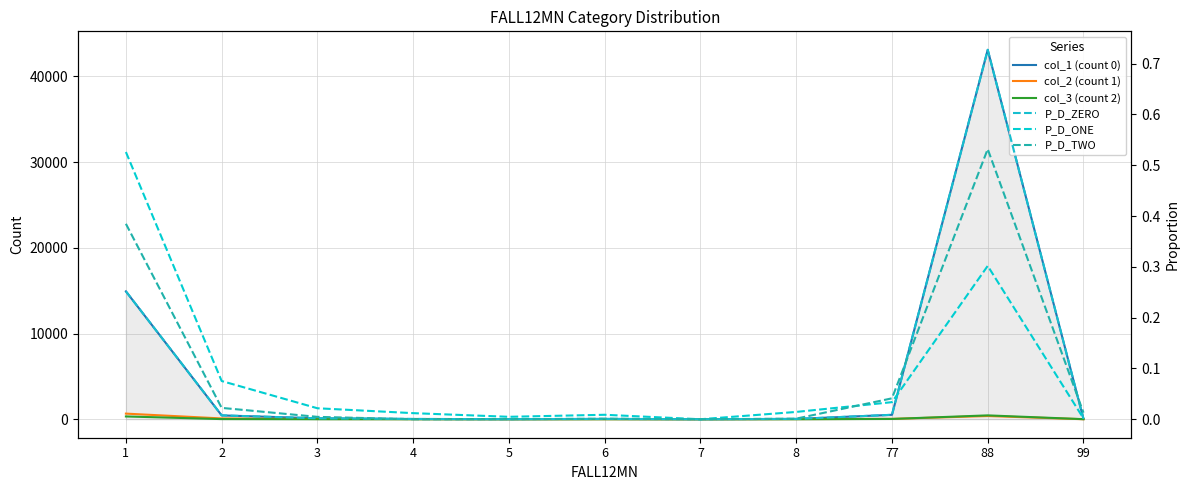

True or false: P_D_ONE and P_D_ZERO intersect in this chart.

True